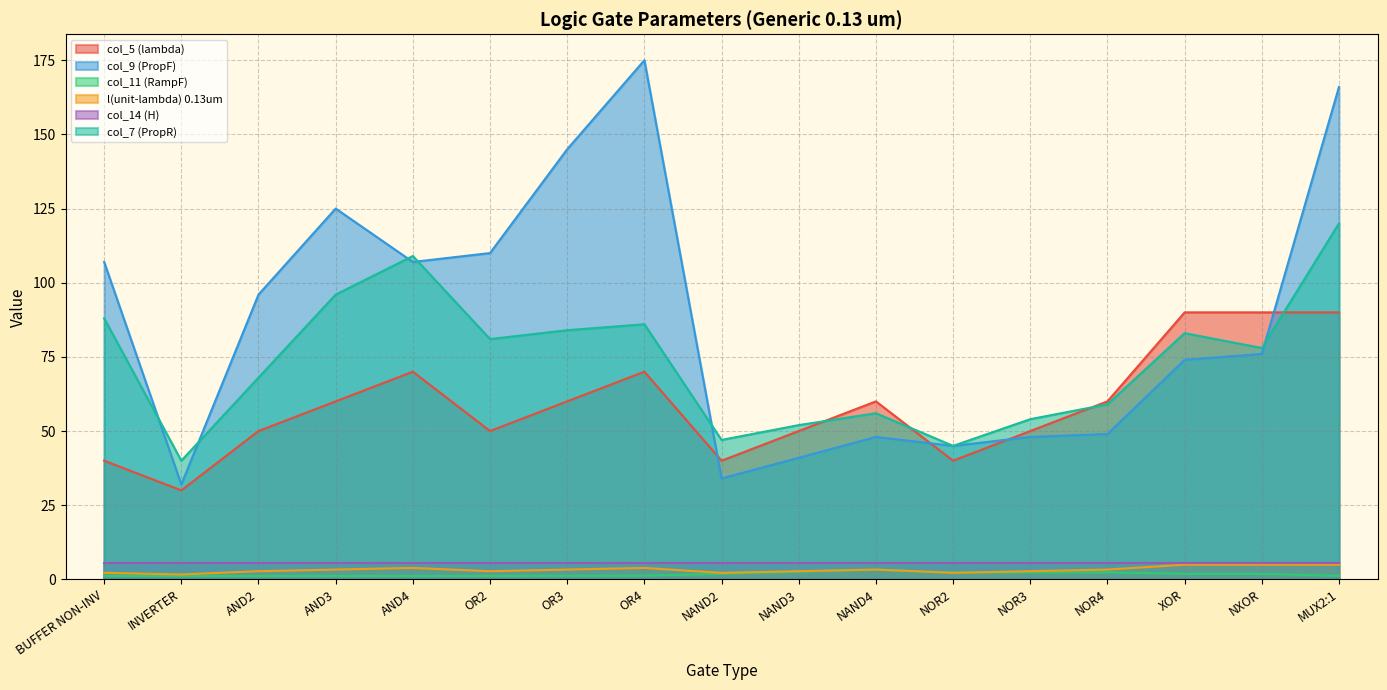

What is the smallest value displayed?

1.1